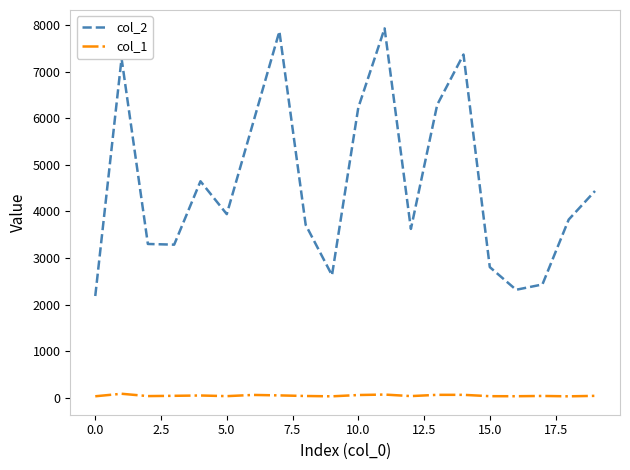

Which series has the largest range (max minus min)?

col_2